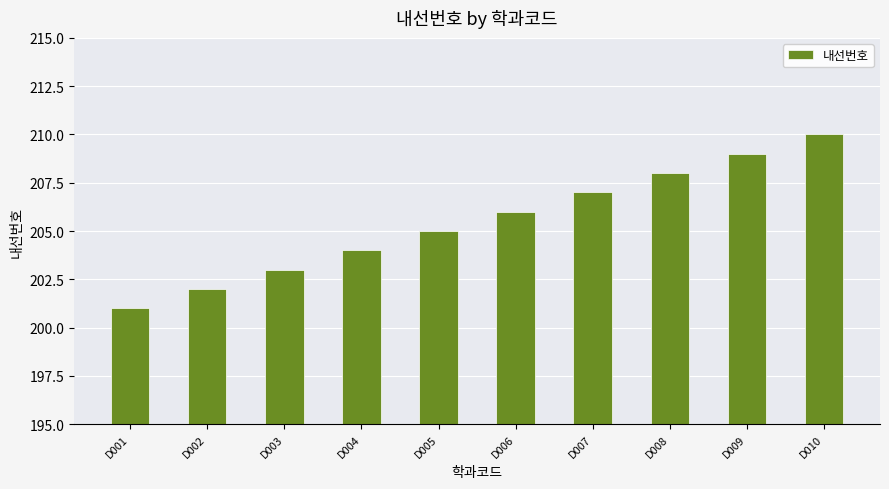

How many bars are there in total?

10